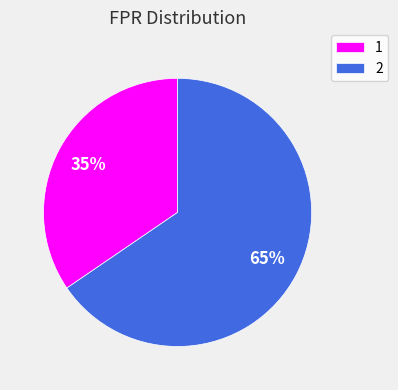

Combined, do 1 and 2 account for over 50%?

Yes